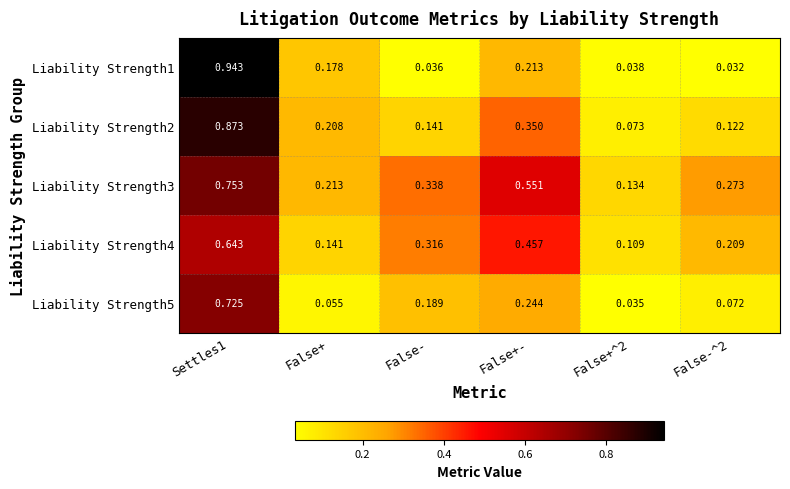

How many series are shown in this chart?

5